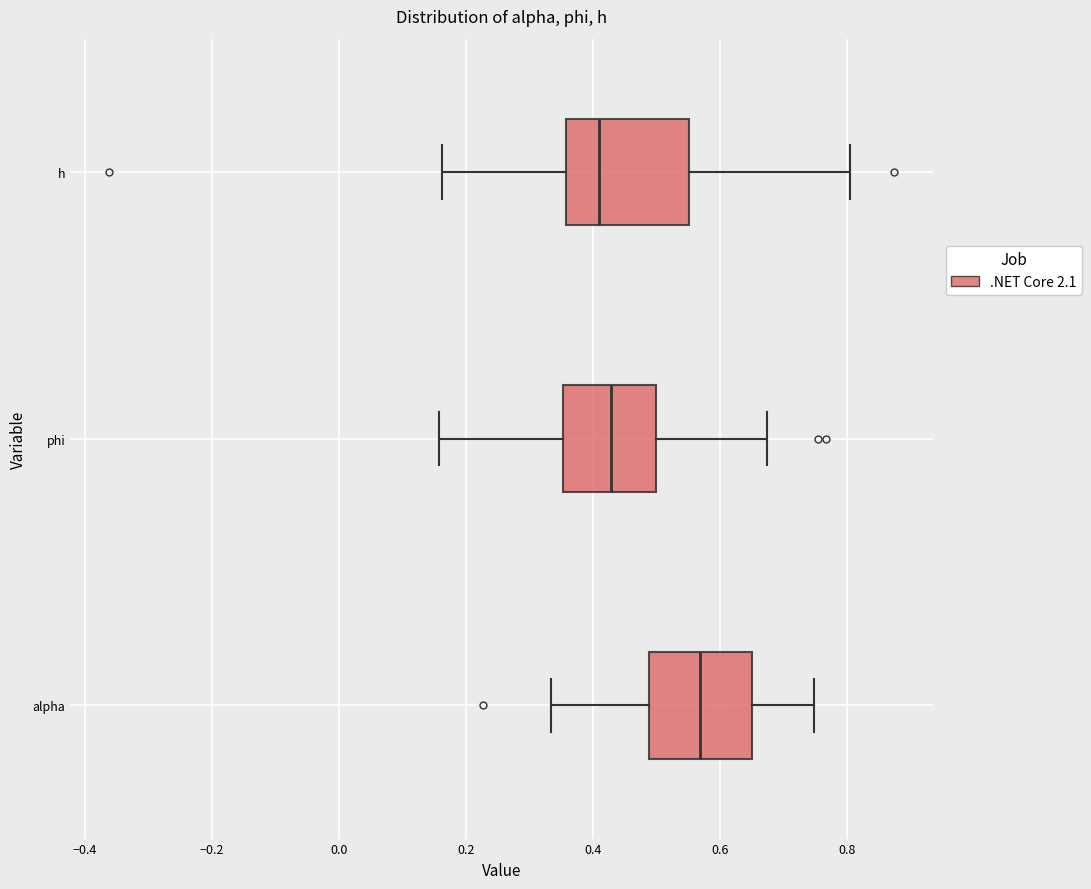

Which box is the widest, from its left edge to its right edge?

h